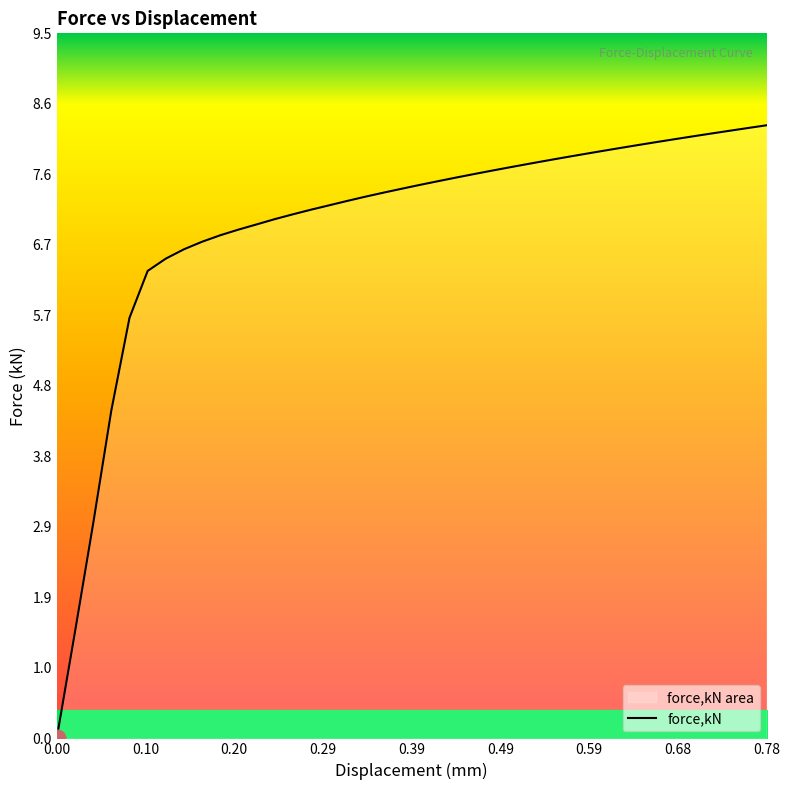

What is the greatest value displayed?

8.3